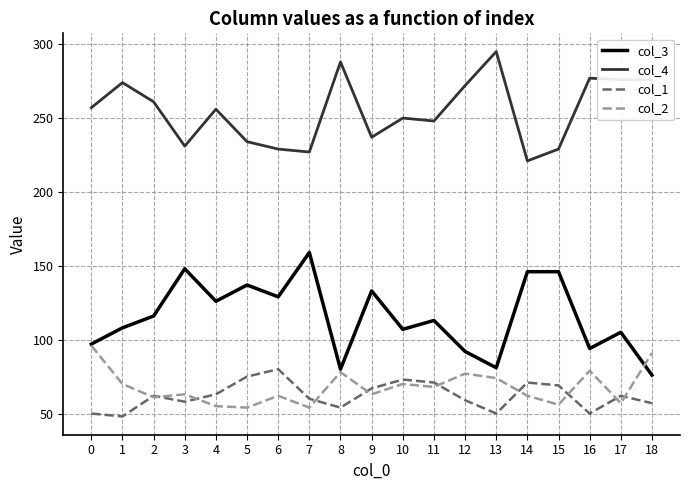

What is the difference between the highest and lowest values at 14?

159